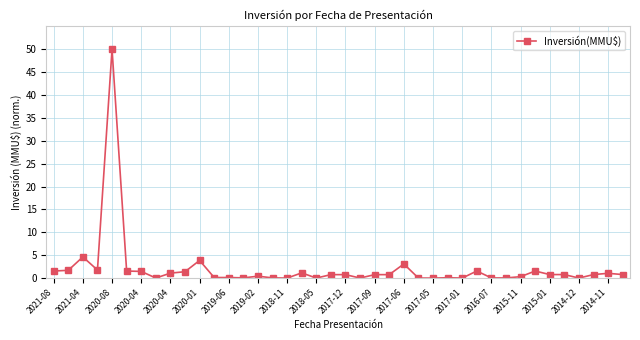

What is the maximum value shown in the chart?

50.0